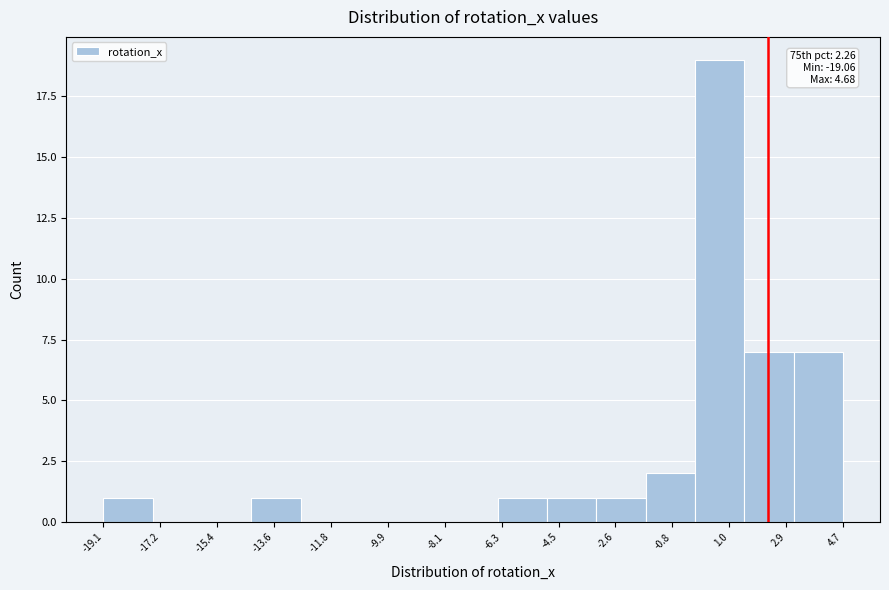

Over which range of the x-axis is the bar tallest?

0.0 to 1.6